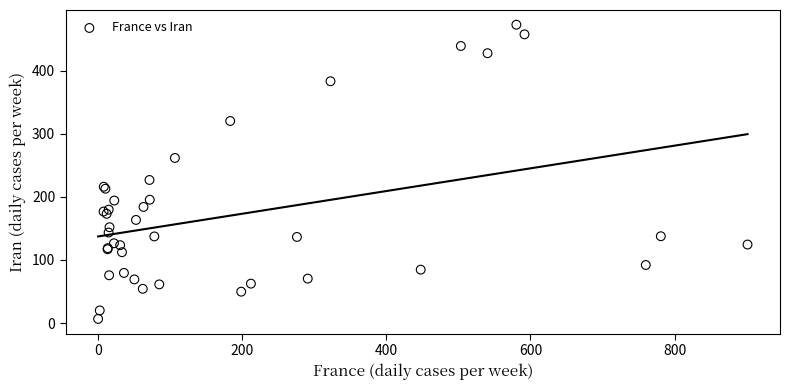

What Y value in the scatter plot is closest to 239?

226.7